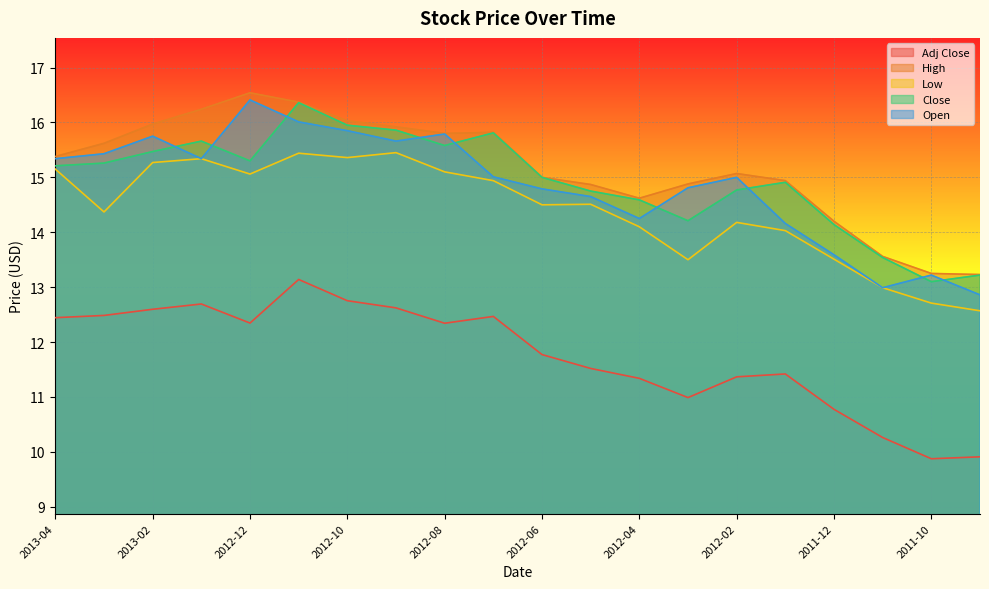

What is the maximum value for Adj Close?

13.1